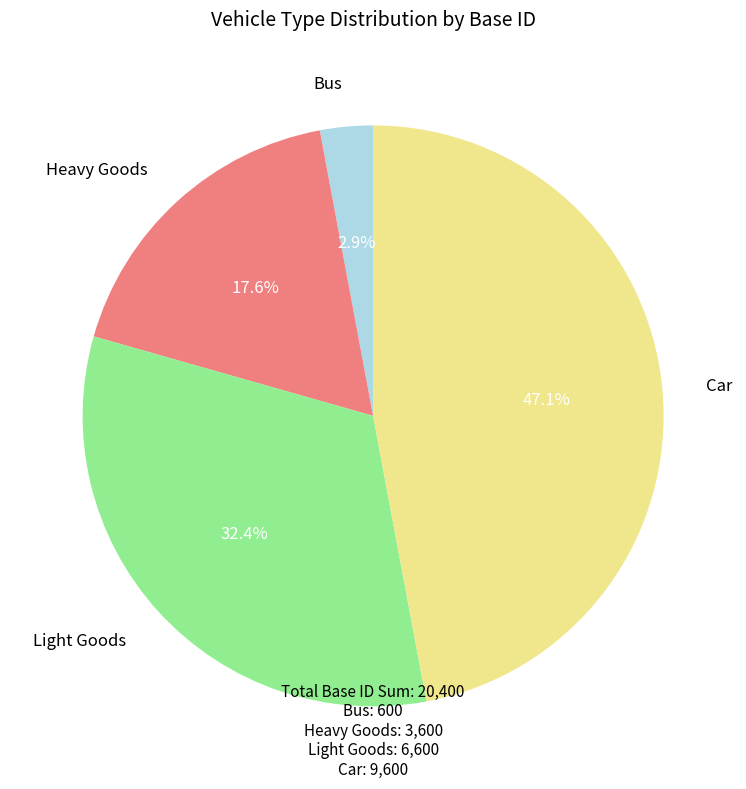

Is there any slice that represents more than half of the pie?

No